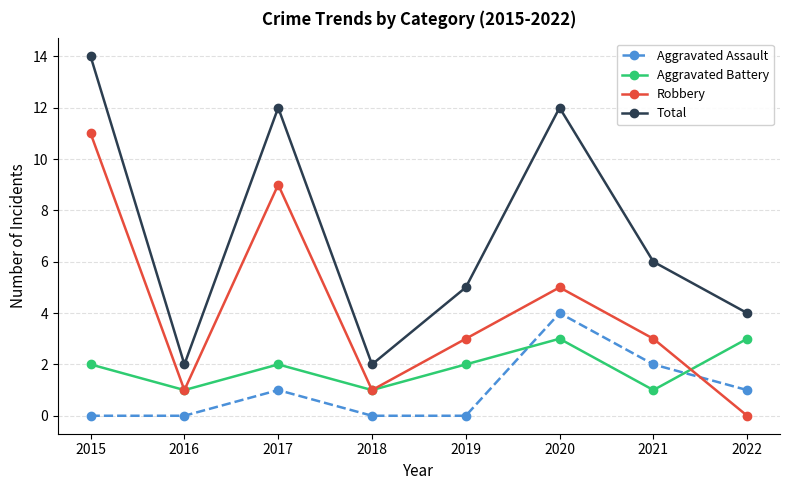

How many interior local valleys does the Total series have?

2